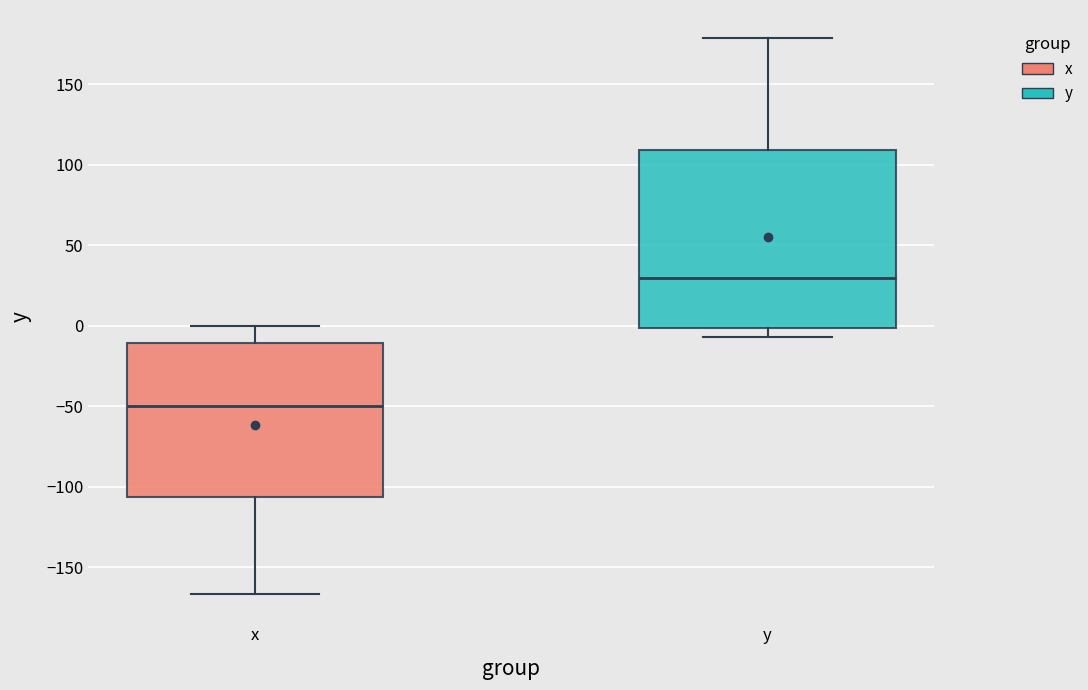

Which box's median line is the highest?

y